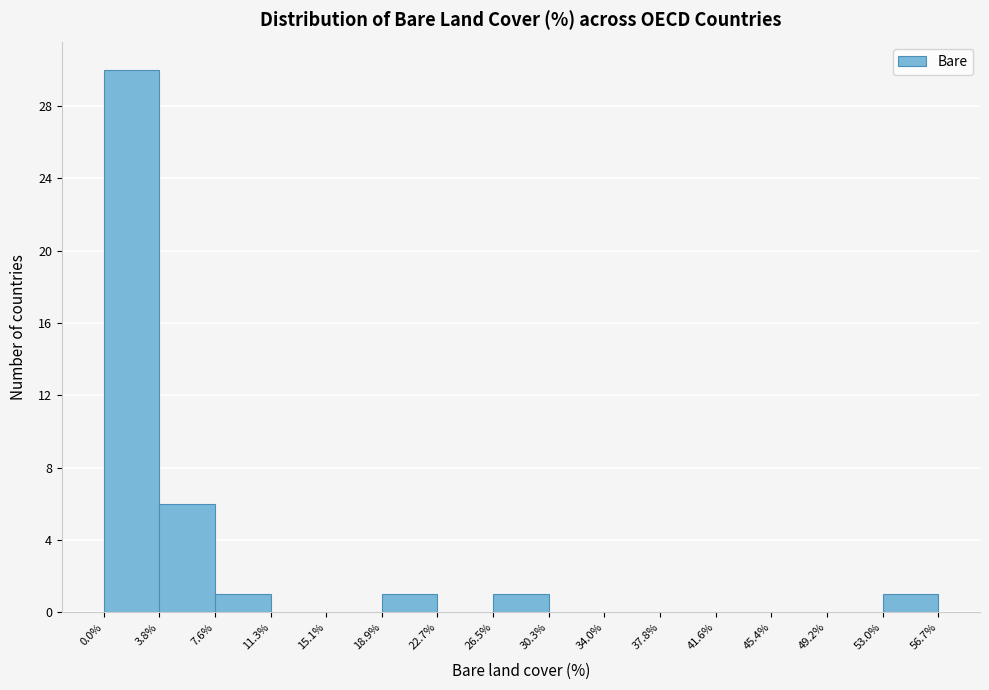

Reading left to right, transcribe this chart: for each bar, give the range it covers on the x-axis and its height. The values are not printed on the chart, so give them approximately, as read against the axis.

0.0% to 3.8%: 30
3.8% to 7.6%: 6
7.6% to 11.3%: 1
11.3% to 15.1%: 0
15.1% to 18.9%: 0
18.9% to 22.7%: 1
22.7% to 26.5%: 0
26.5% to 30.3%: 1
30.3% to 34.0%: 0
34.0% to 37.8%: 0
37.8% to 41.6%: 0
41.6% to 45.4%: 0
45.4% to 49.2%: 0
49.2% to 53.0%: 0
53.0% to 56.7%: 1